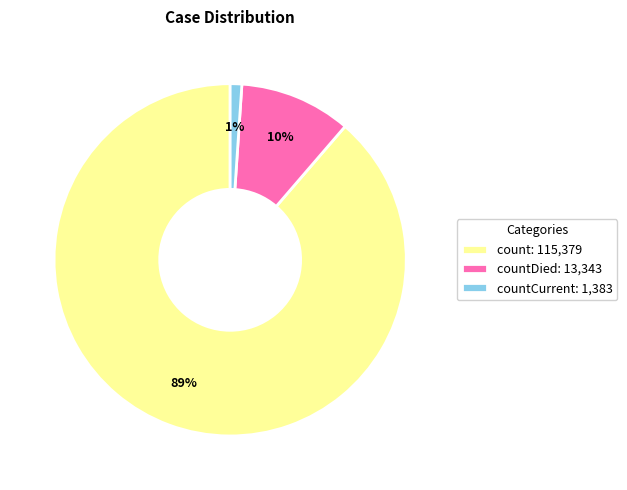

To the nearest percent, what is the average slice percentage?

33%